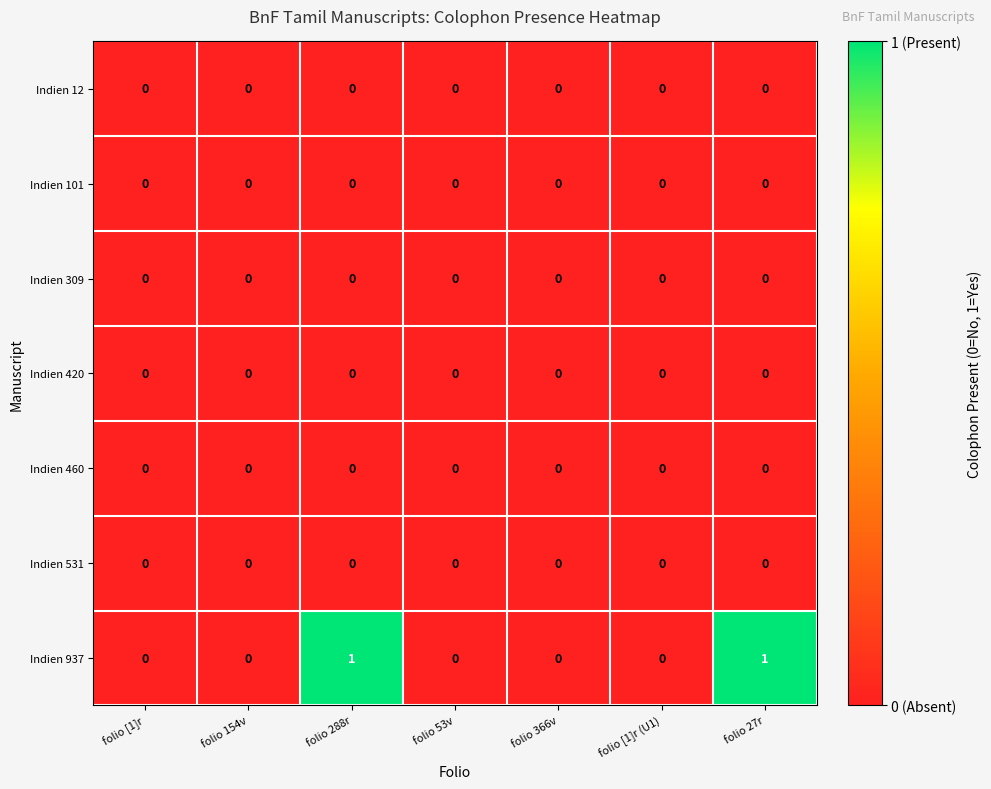

Which series has the largest range (max minus min)?

Indien 937